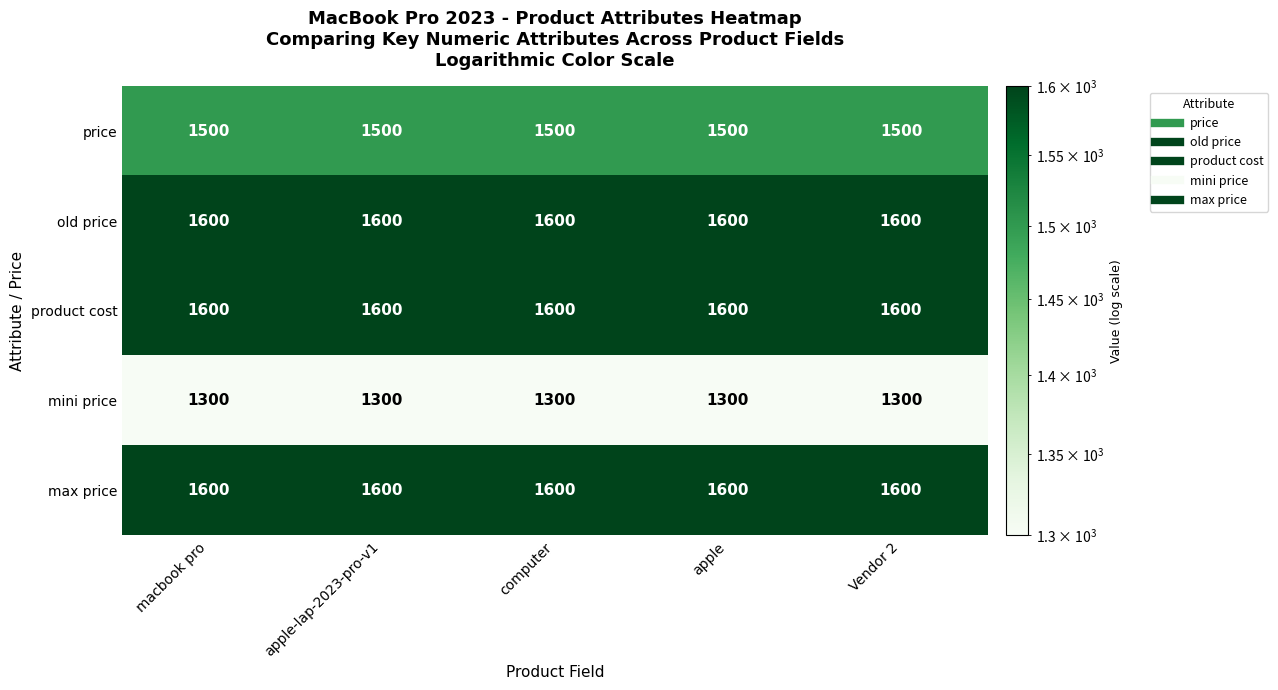

What is the difference between the highest and lowest values at Vendor 2?

300